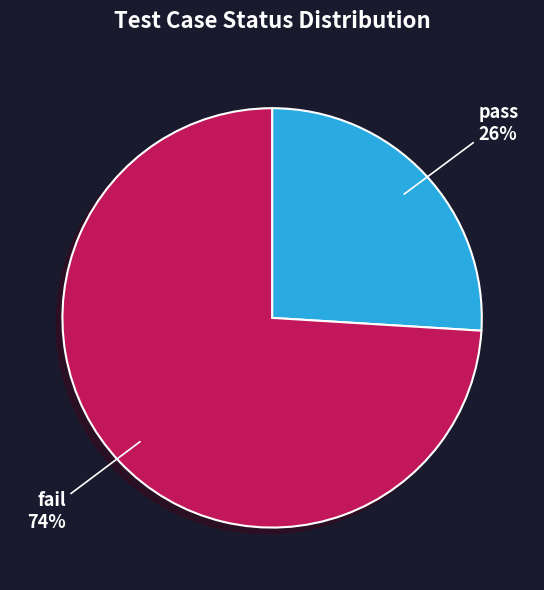

Combined, do pass and fail account for over 50%?

Yes